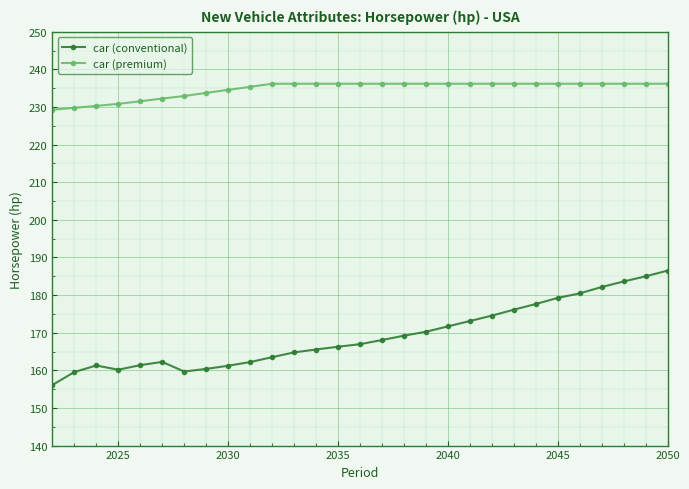

True or false: car (premium) and car (conventional) intersect in this chart.

False